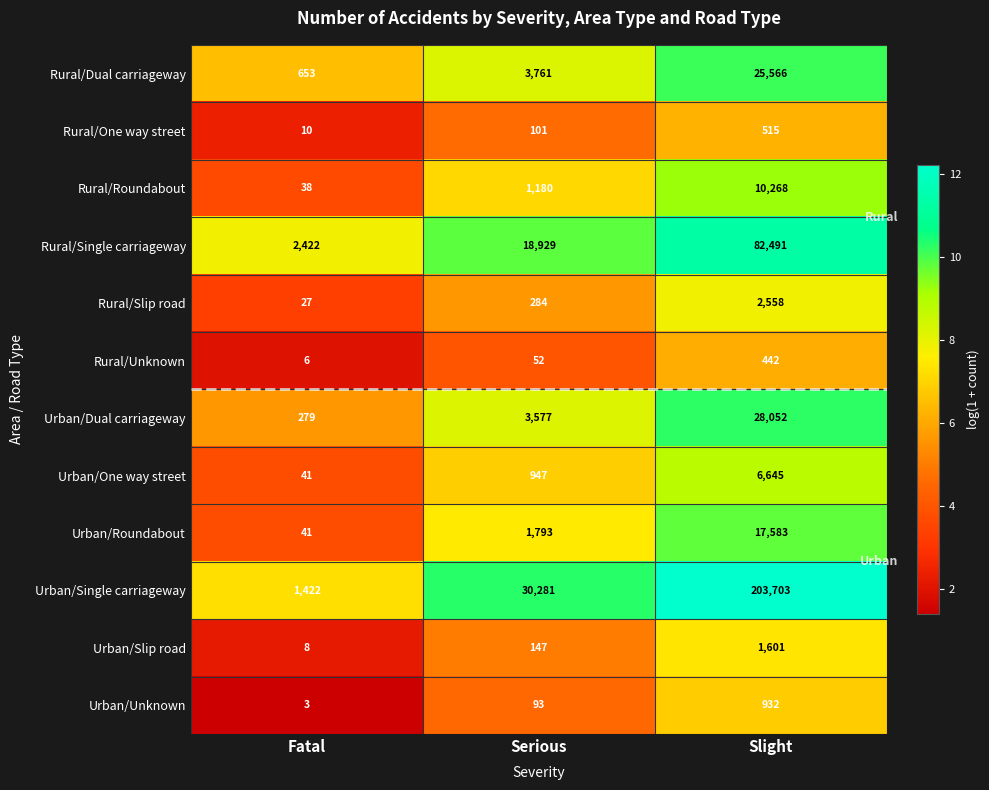

What is the sum of all Rural/Roundabout values?

11486